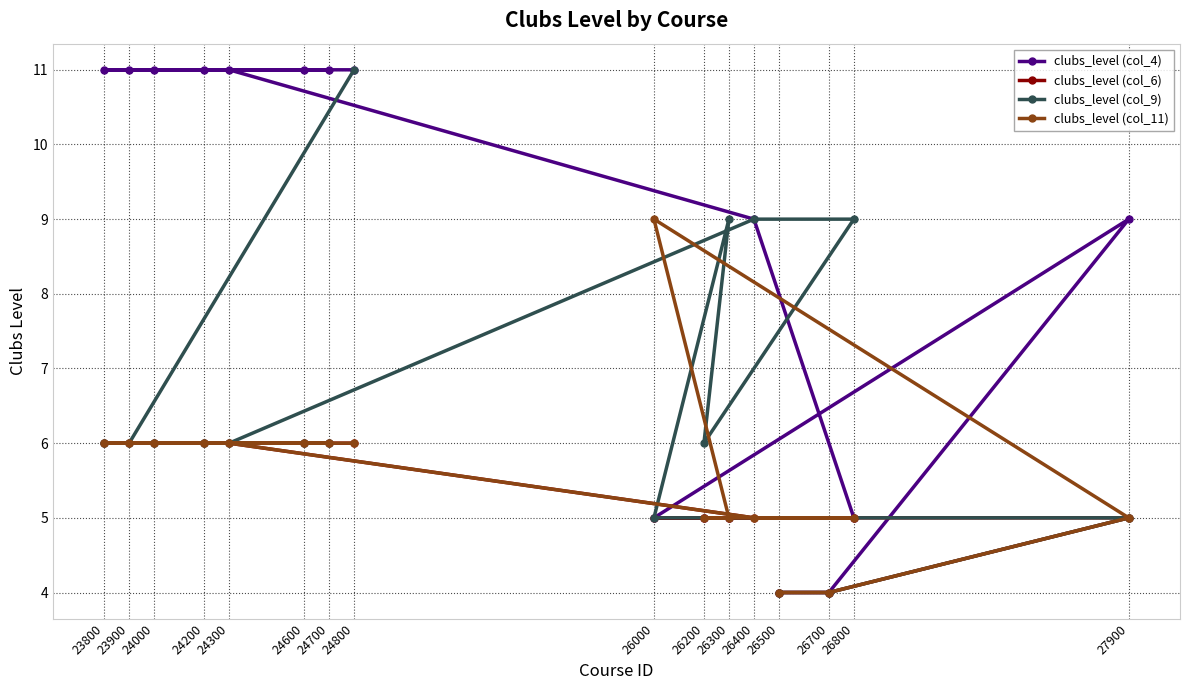

What are all the series names shown in the legend?

clubs_level (col_4), clubs_level (col_6), clubs_level (col_9), clubs_level (col_11)